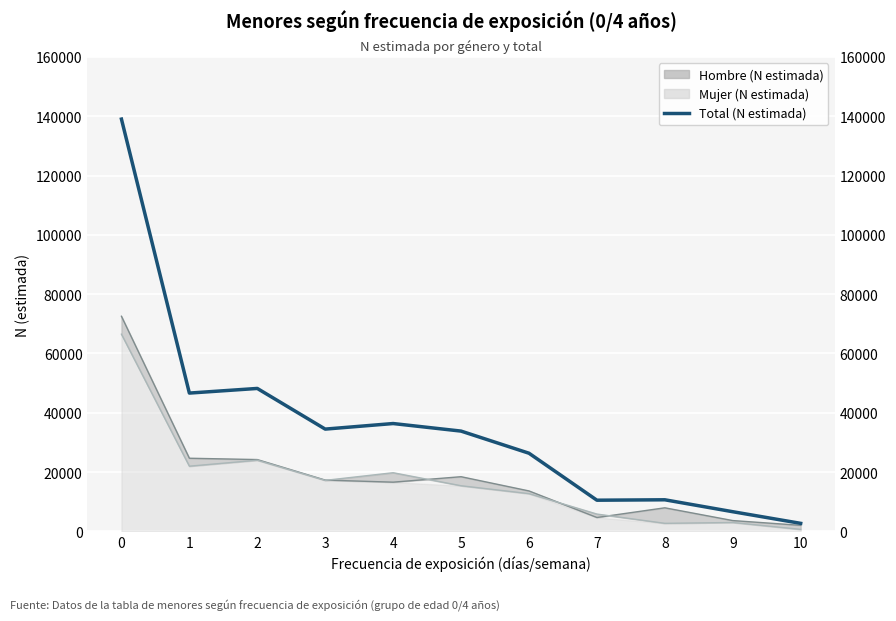

What value does the data have at 8, to the nearest 10?

10650